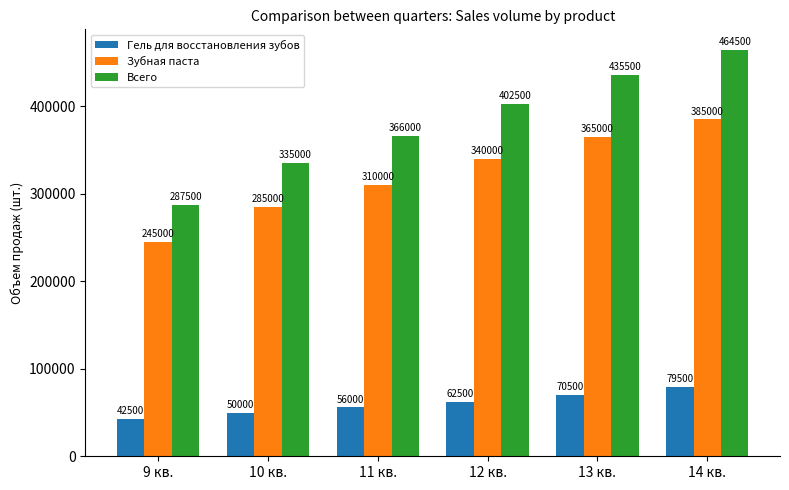

Reading right to left, extract all data points from this chart.

Гель для восстановления зубов: 79500	70500	62500	56000	50000	42500
Зубная паста: 385000	365000	340000	310000	285000	245000
Всего: 464500	435500	402500	366000	335000	287500